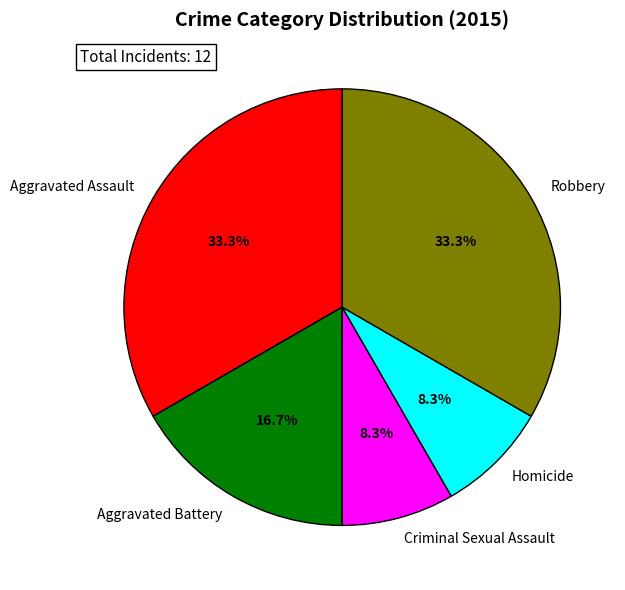

What portion of the pie excludes Aggravated Assault?

66.7%